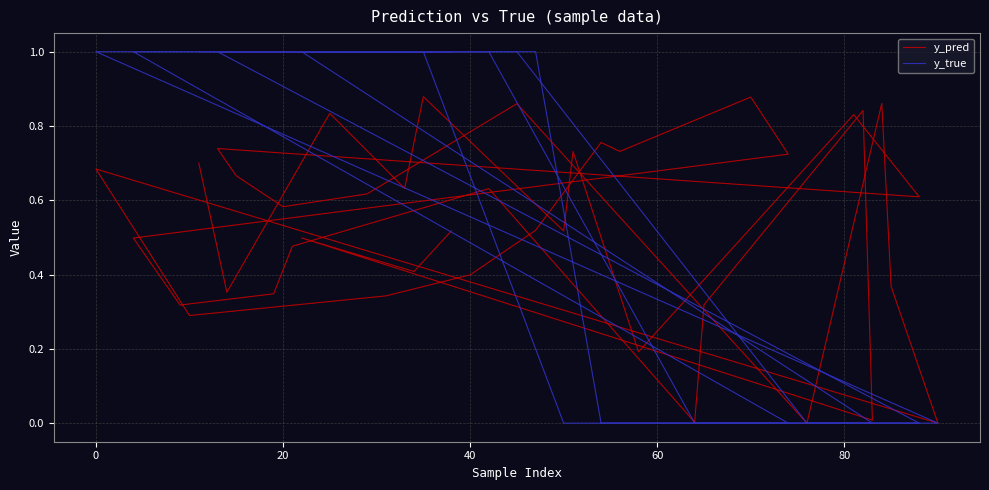

What is the sum of all y_true values?

23.0